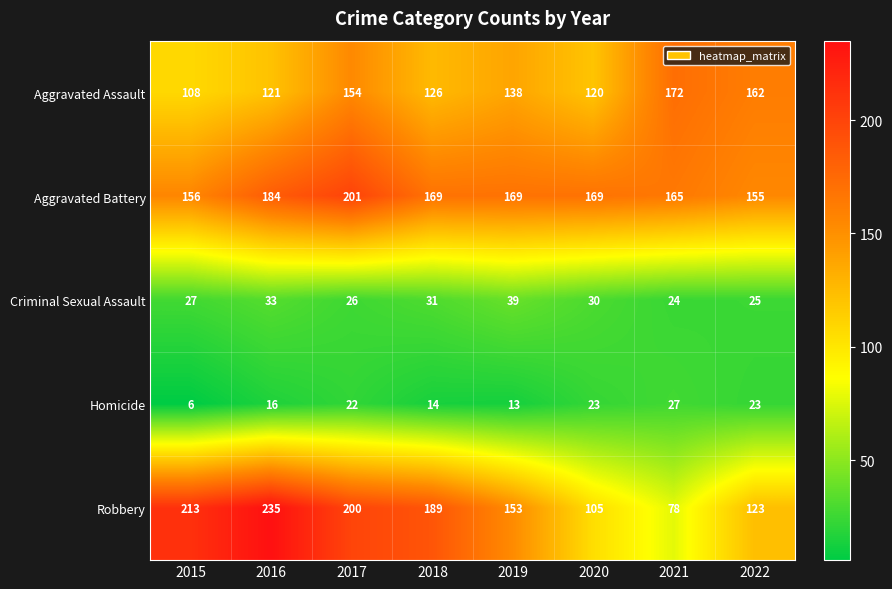

What is the sum of the Aggravated Assault values at 2015 and 2021?

280